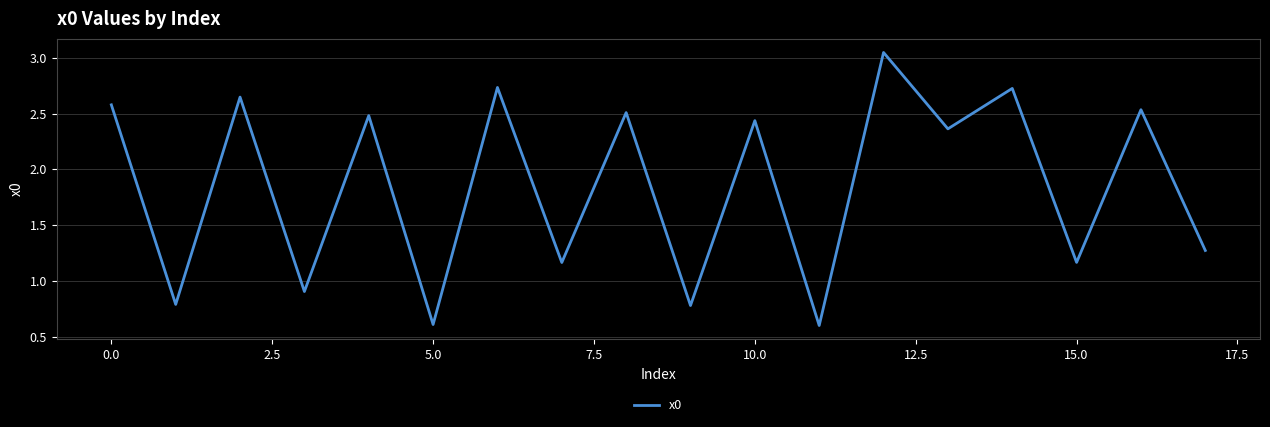

What is the minimum value shown in the chart?

0.6